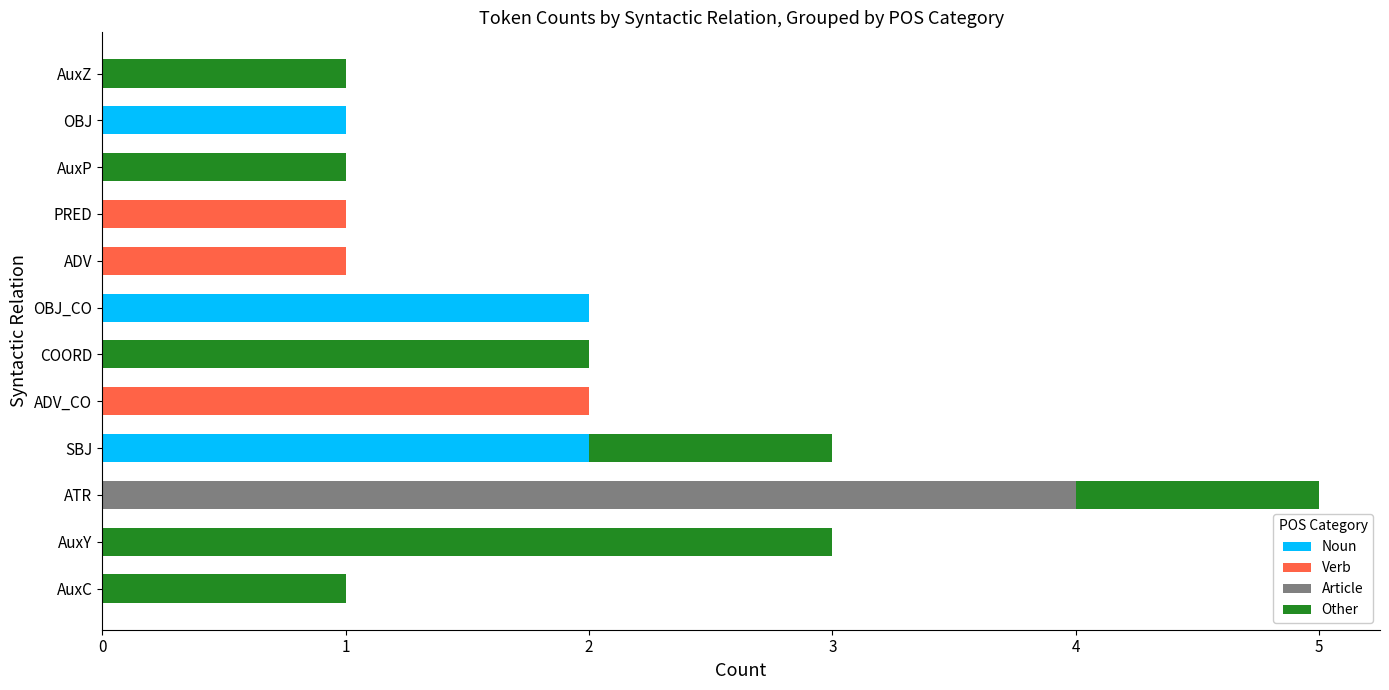

The value of Noun at OBJ_CO is 2. True or false?

True